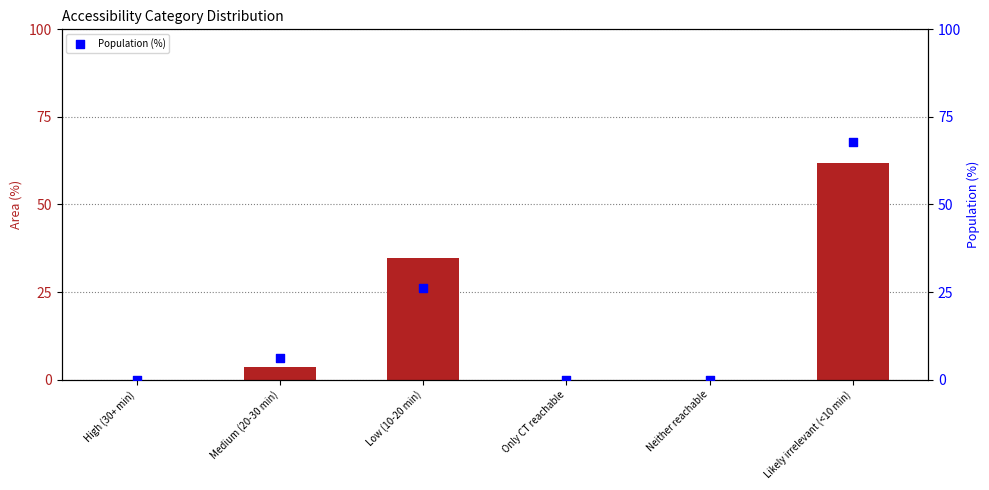

Which series has the widest spread of Y values?

Population (%)